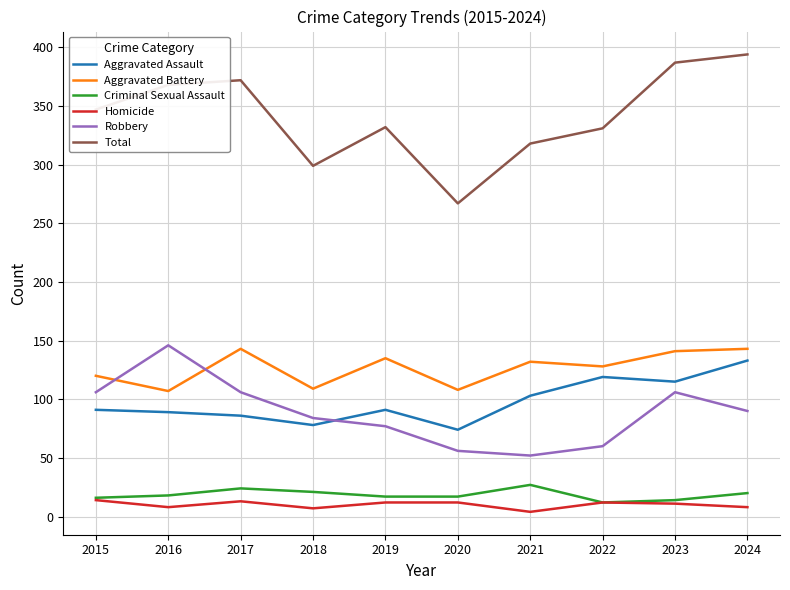

How many Homicide values are between 8 and 12?

6